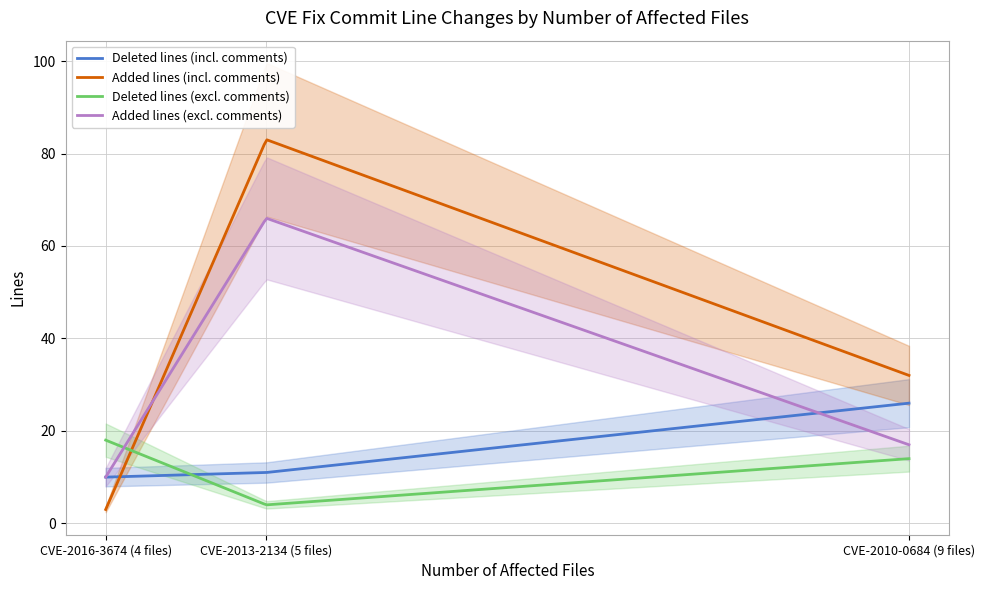

Reading right to left, list all the values displayed in this chart.

Deleted lines (incl. comments): CVE-2010-0684 (9 files)=26	CVE-2013-2134 (5 files)=11	CVE-2016-3674 (4 files)=10
Added lines (incl. comments): CVE-2010-0684 (9 files)=32	CVE-2013-2134 (5 files)=83	CVE-2016-3674 (4 files)=3
Deleted lines (excl. comments): CVE-2010-0684 (9 files)=14	CVE-2013-2134 (5 files)=4	CVE-2016-3674 (4 files)=18
Added lines (excl. comments): CVE-2010-0684 (9 files)=17	CVE-2013-2134 (5 files)=66	CVE-2016-3674 (4 files)=10